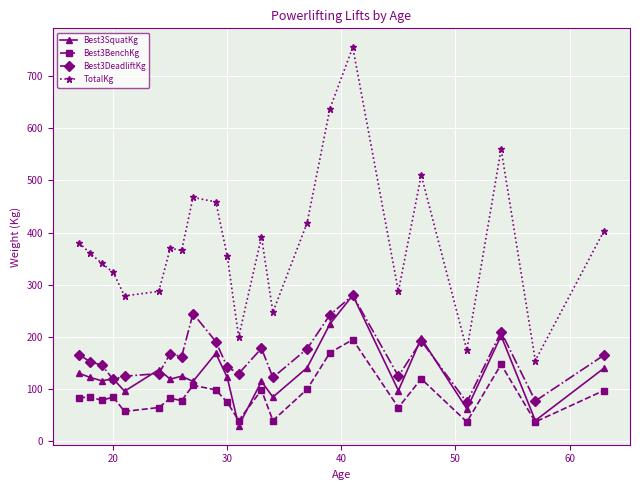

True or false: Best3DeadliftKg and TotalKg cross at least once.

False